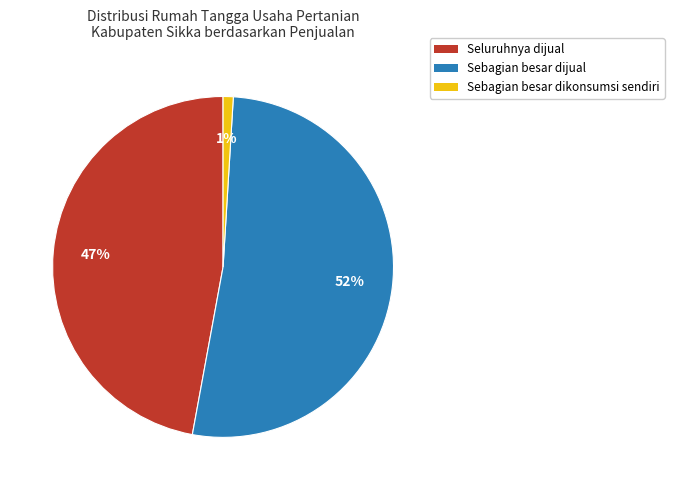

Does any single category account for the majority?

Yes